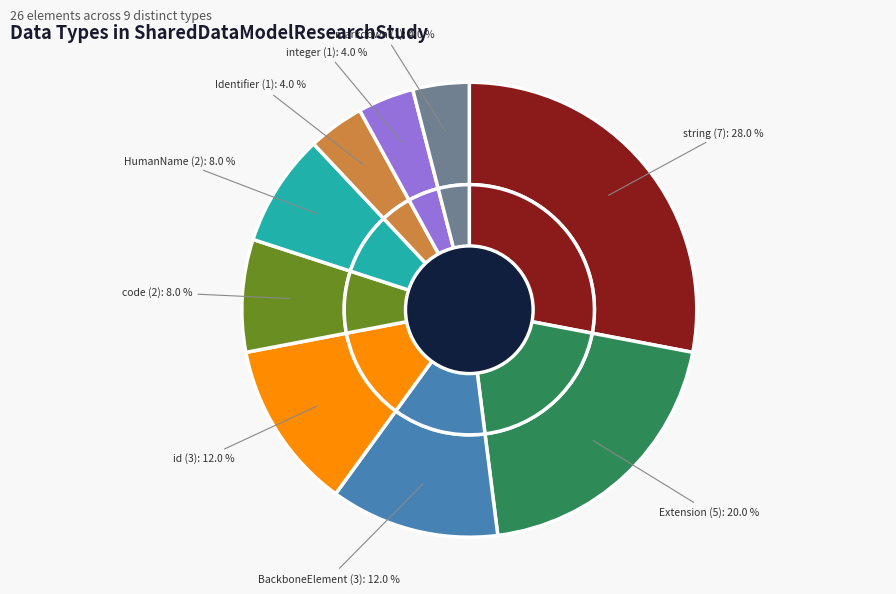

How many segments does this pie chart have?

9